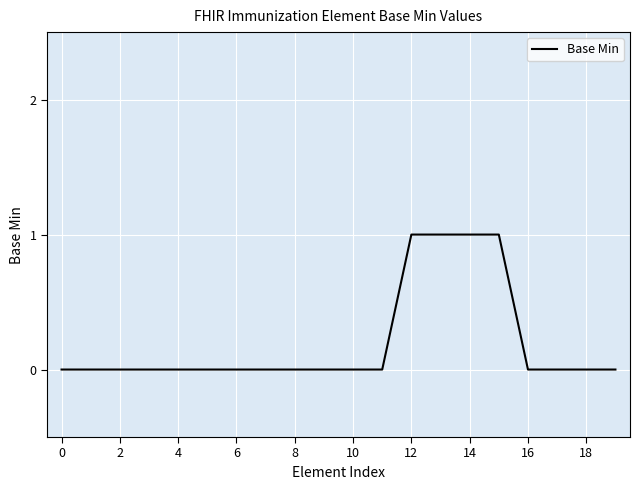

Count the number of data series in this chart.

1